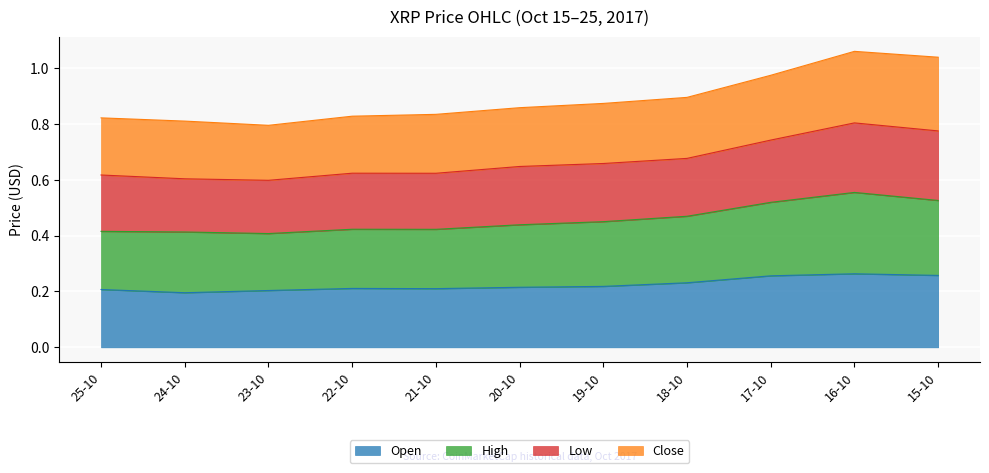

True or false: High has a value of 0.4 at 25-10.

True